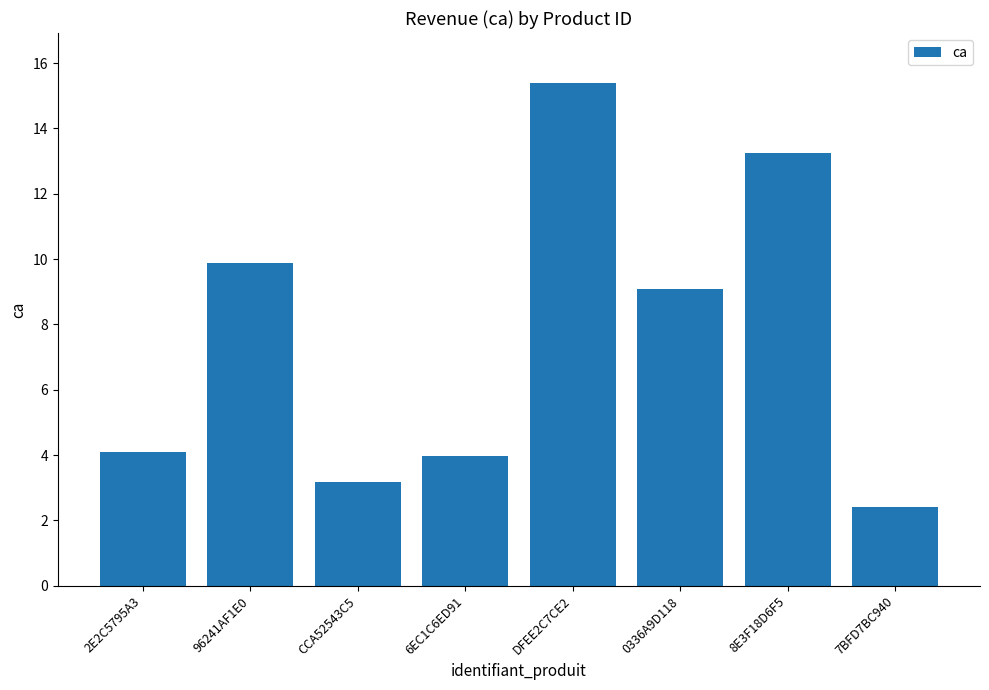

Reading left to right, extract all data points from this chart.

4.1	9.9	3.2	4.0	15.4	9.1	13.3	2.4